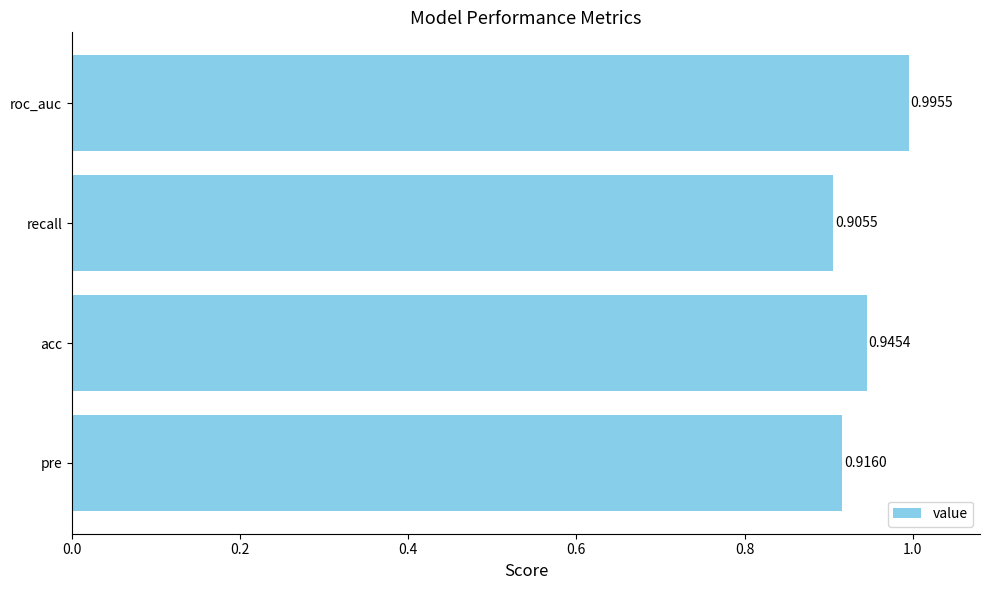

What is the sum of all values?

3.8